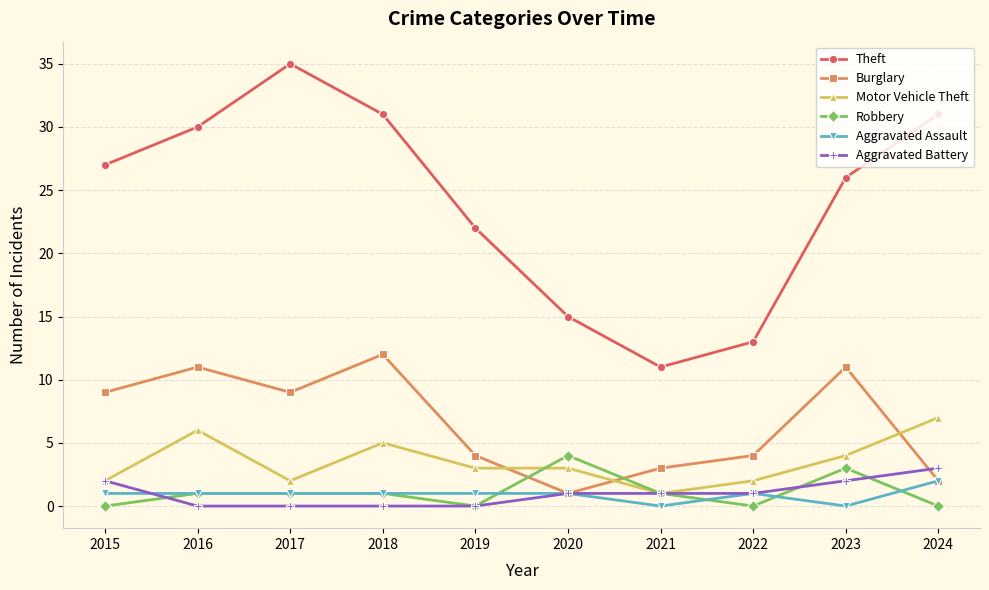

What is the sum of the Robbery values at 2021 and 2017?

2